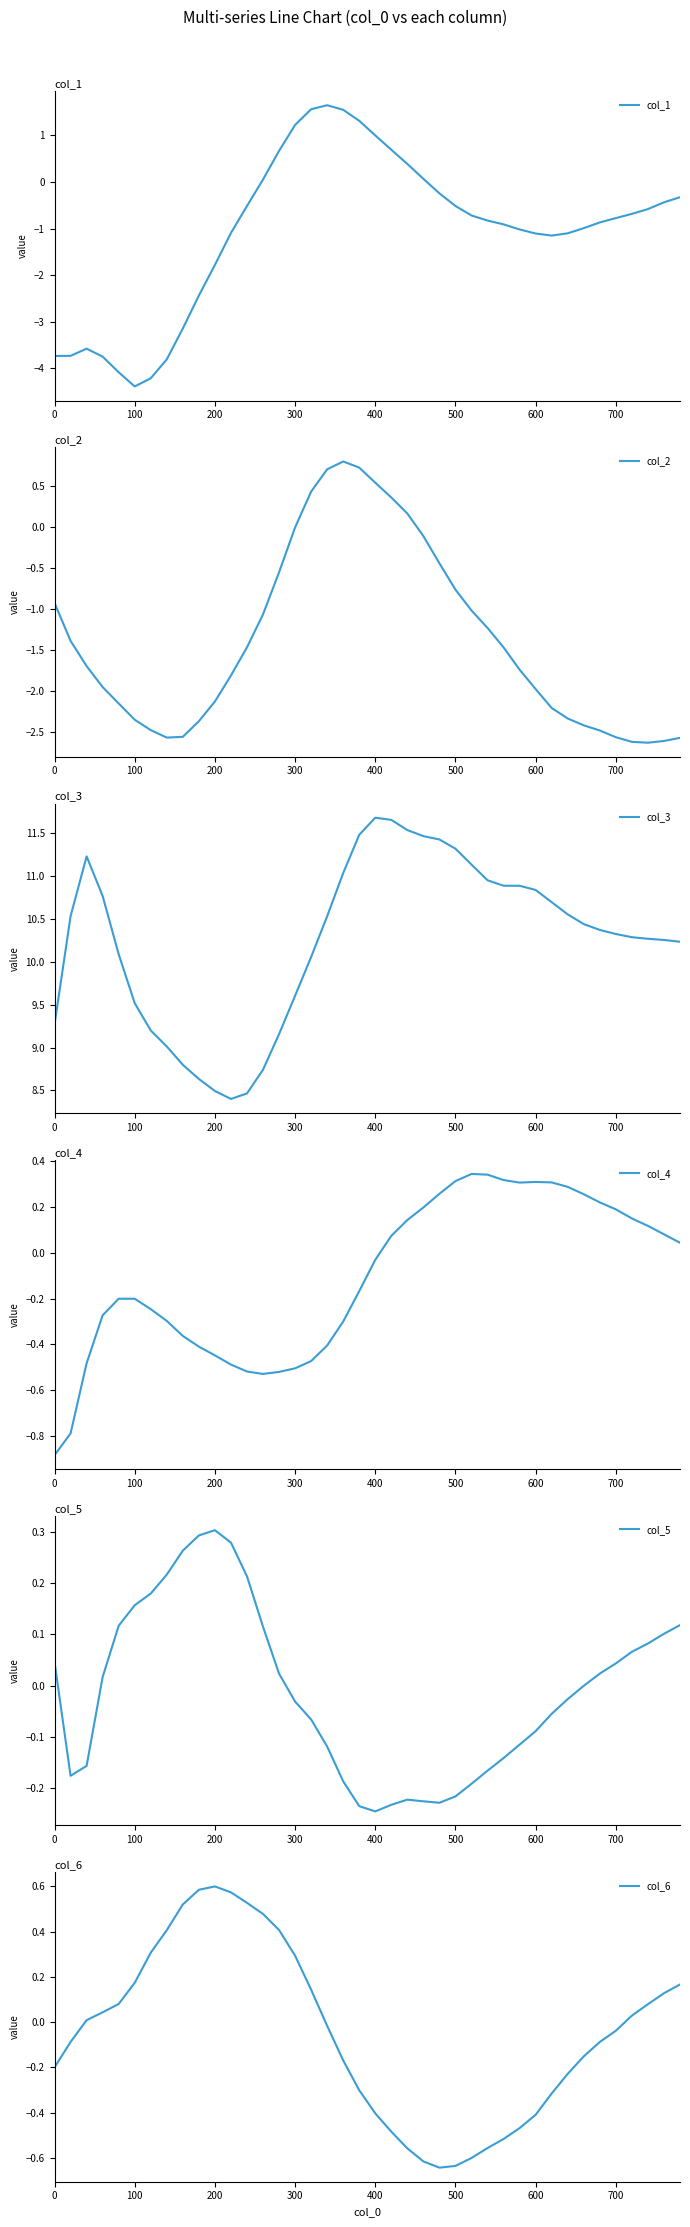

Is it true that col_1 equals -3.7 at 0?

True